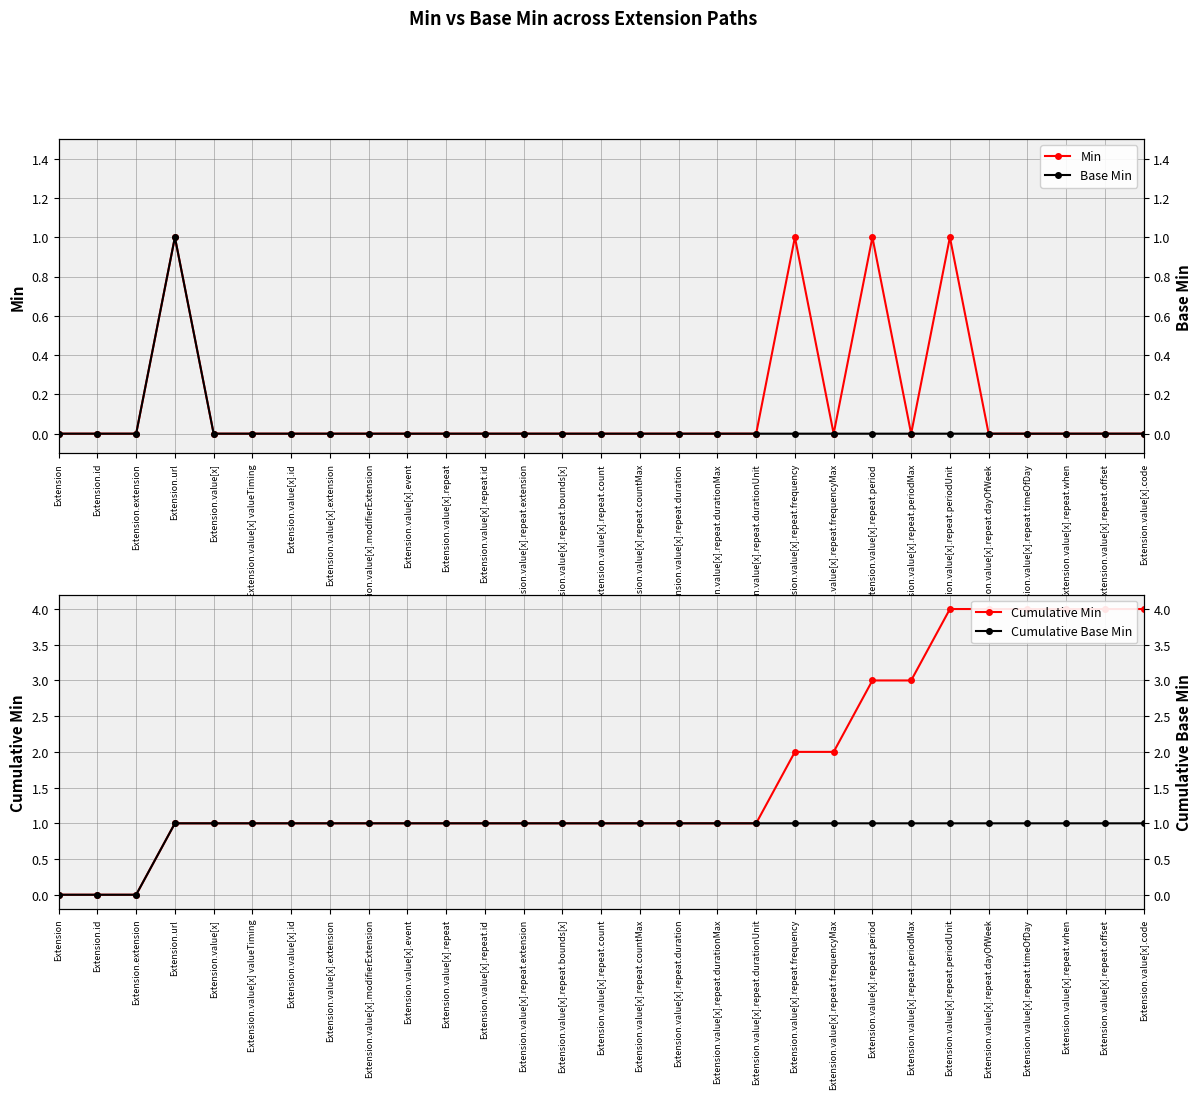

What is the difference between the second highest and second lowest values in the Min series?

1